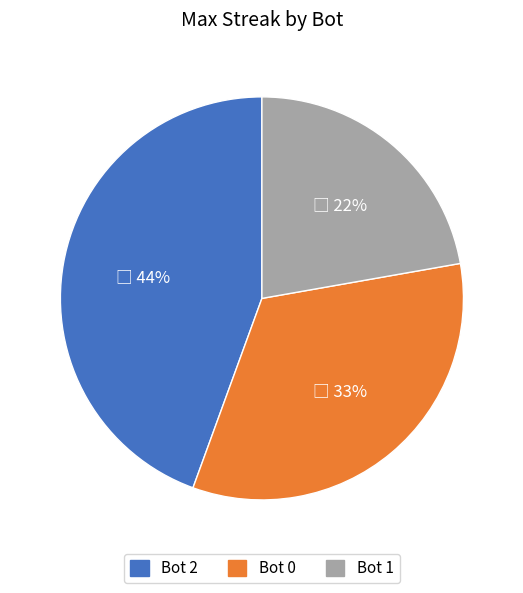

True or false: Bot 0 accounts for 25% of the total.

False